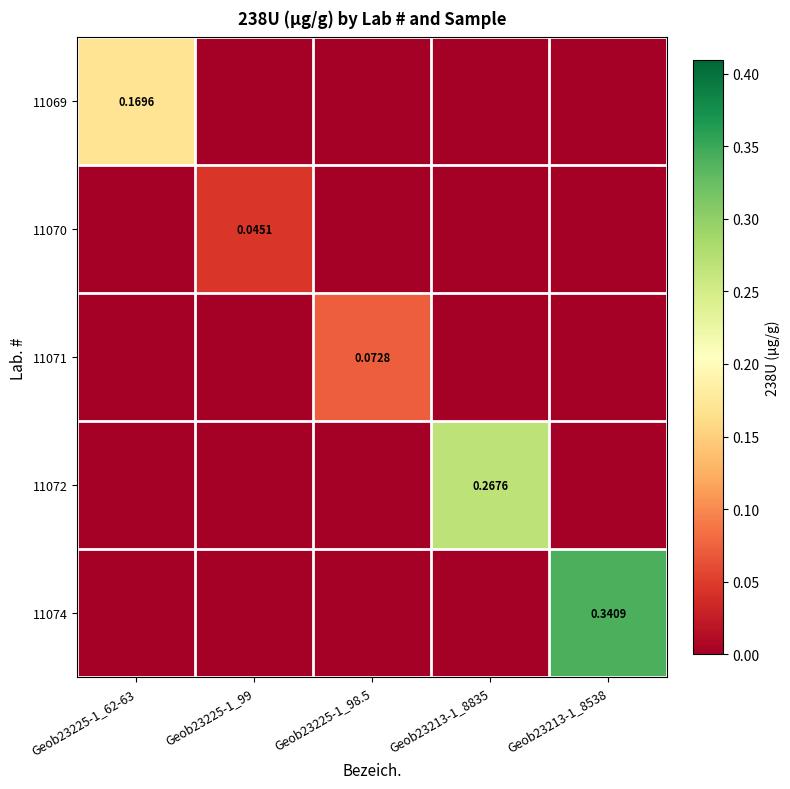

How many series are shown in this chart?

5